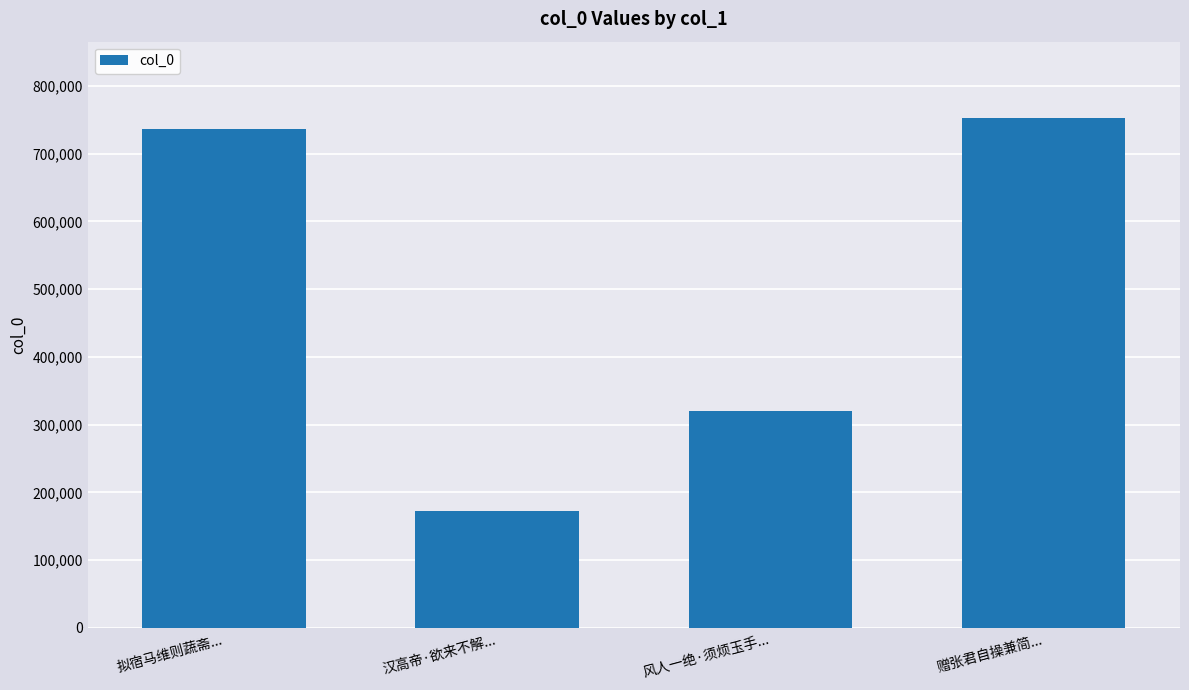

Are the bars grouped side by side (vs. stacked)?

No